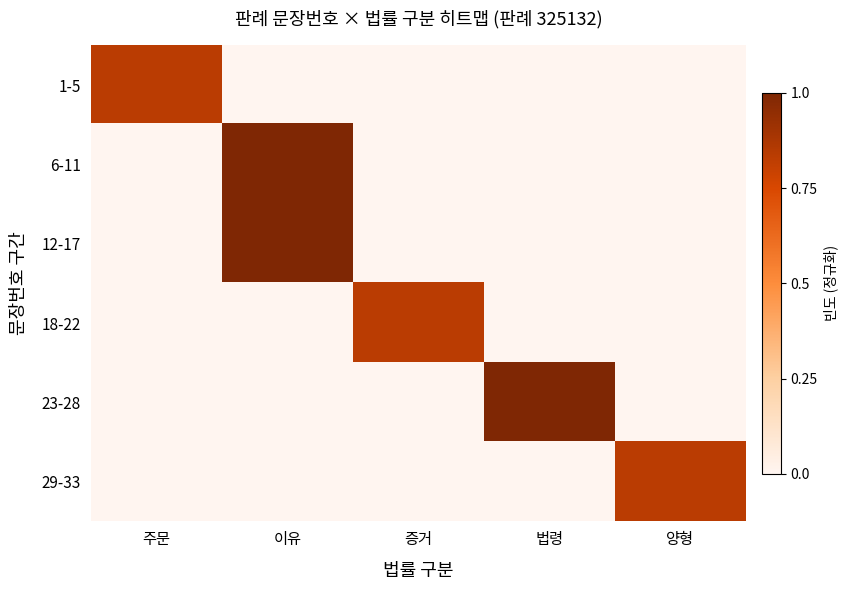

Which category has the highest value across all series?

이유